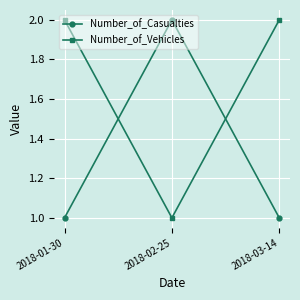

What is the spread (max minus min) of values at 2018-02-25?

1